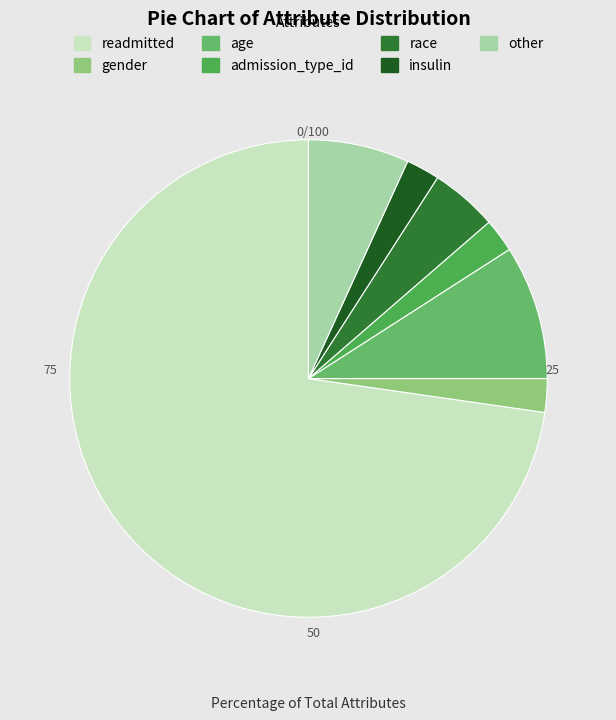

Which slice is the largest?

readmitted